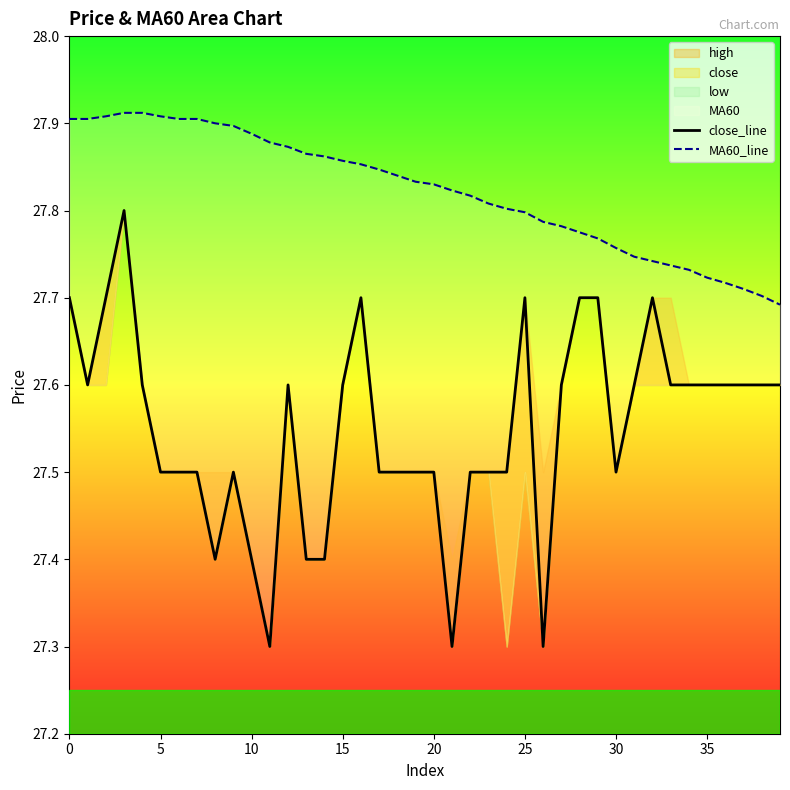

What is the maximum value for close_line?

27.8